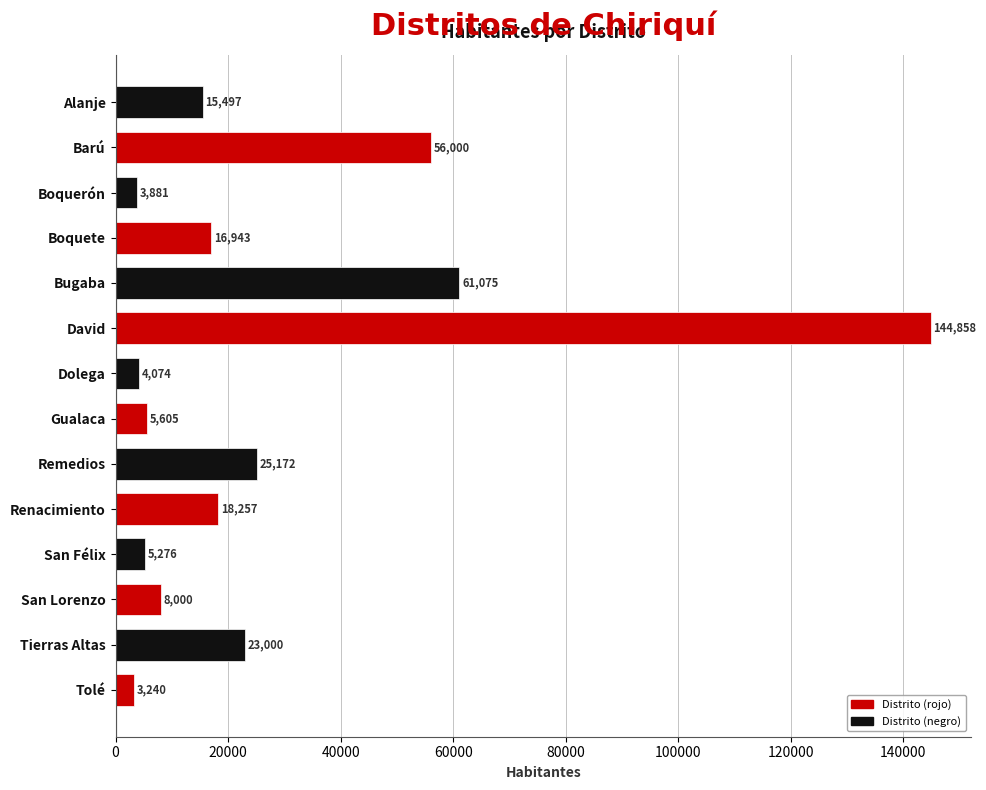

Reading top to bottom, list all the values displayed in this chart.

15497	56000	3881	16943	61075	144858	4074	5605	25172	18257	5276	8000	23000	3240